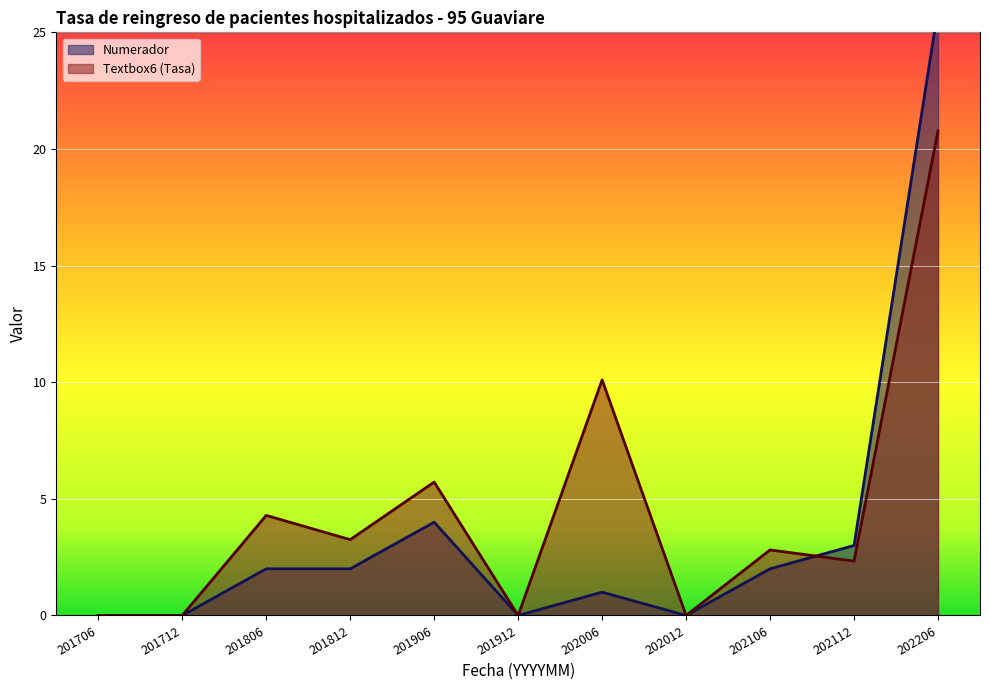

What are all the series names shown in the legend?

Numerador, Textbox6 (Tasa)